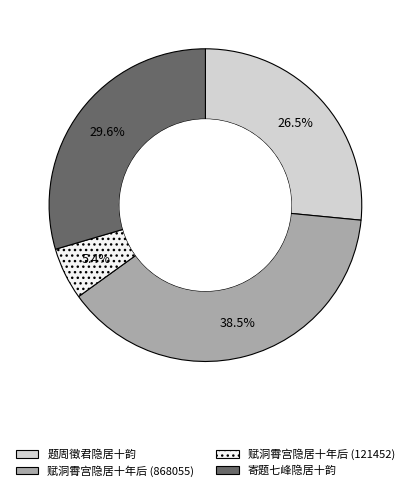

Do 赋洞霄宫隐居十年后 (868055) and 寄题七峰隐居十韵 together represent more than half of the pie?

Yes